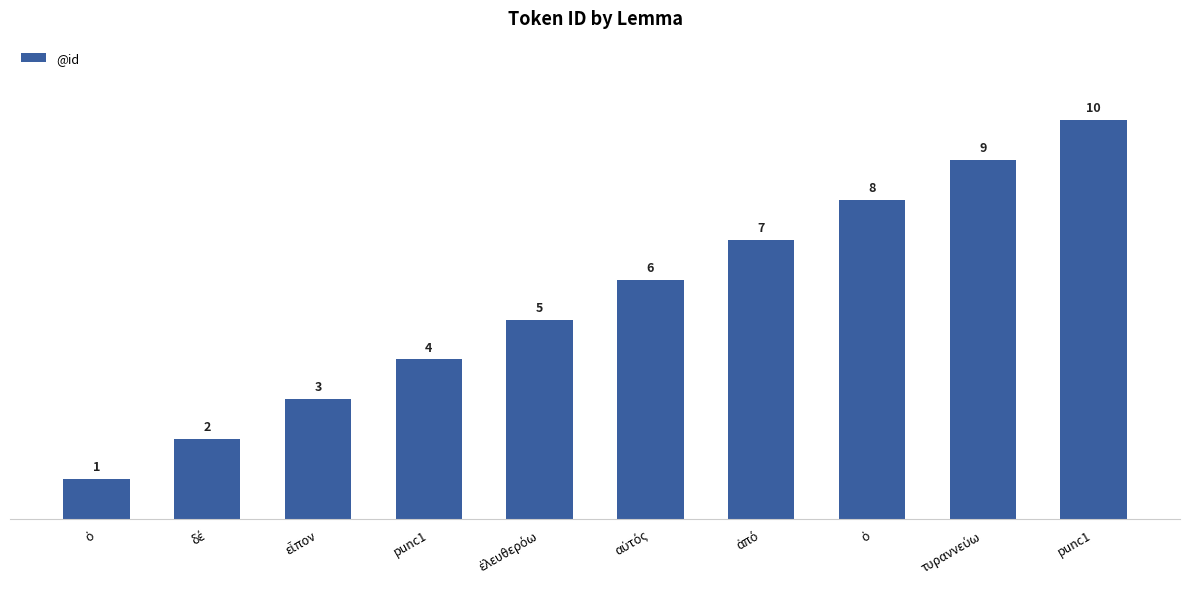

Where does the data first go above 6?

ἀπό